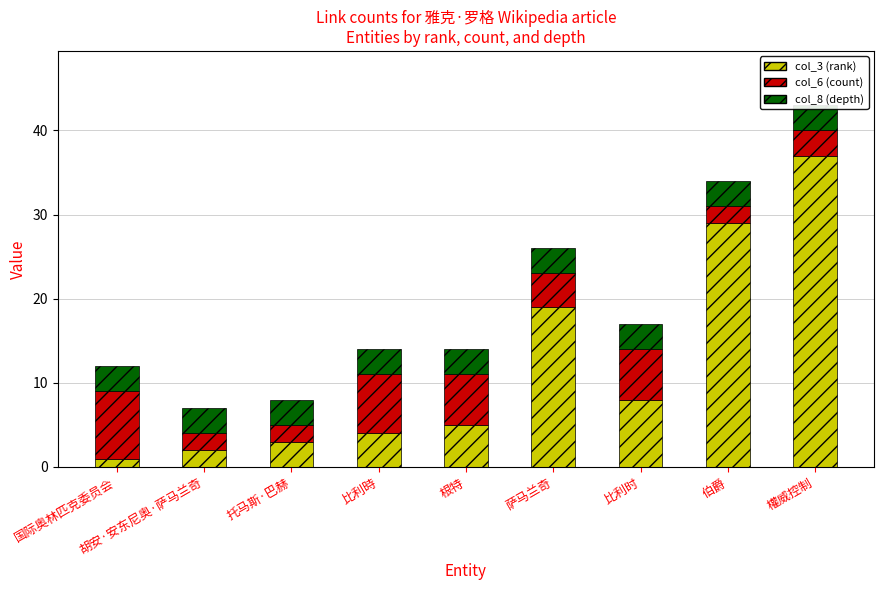

What is the average value of the col_8 (depth) series?

3